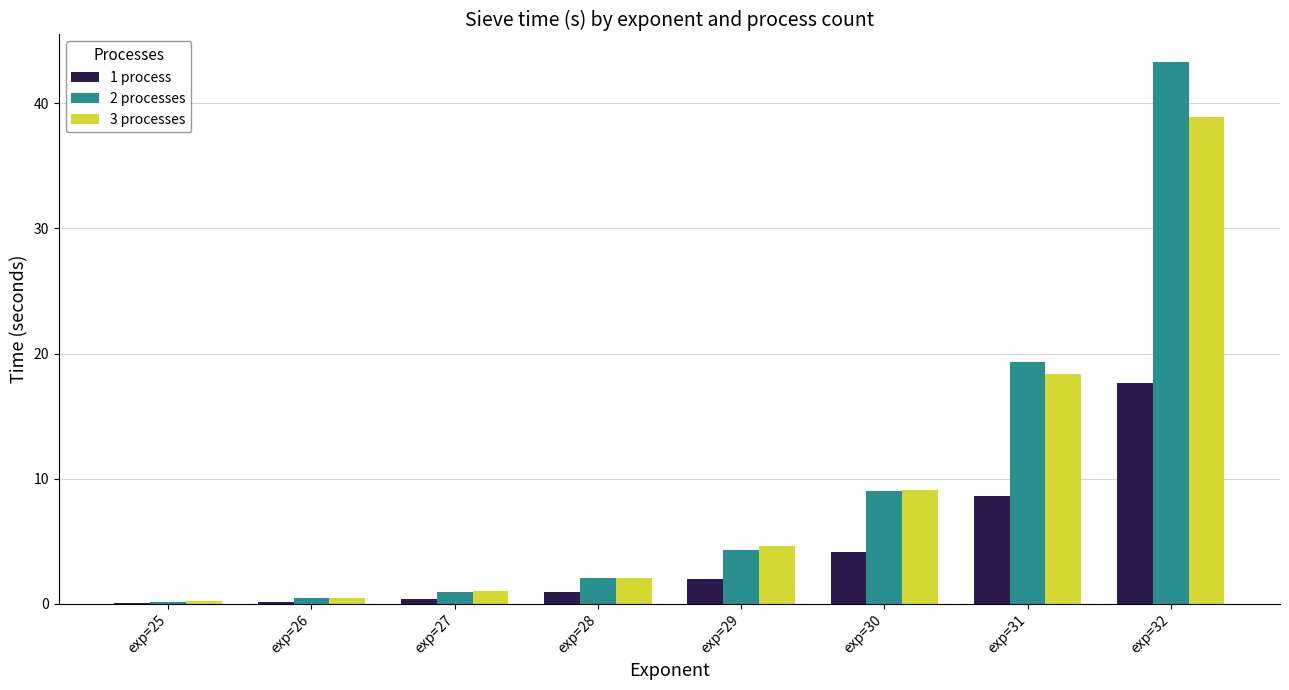

At which category is the sum across all series the highest?

exp=32